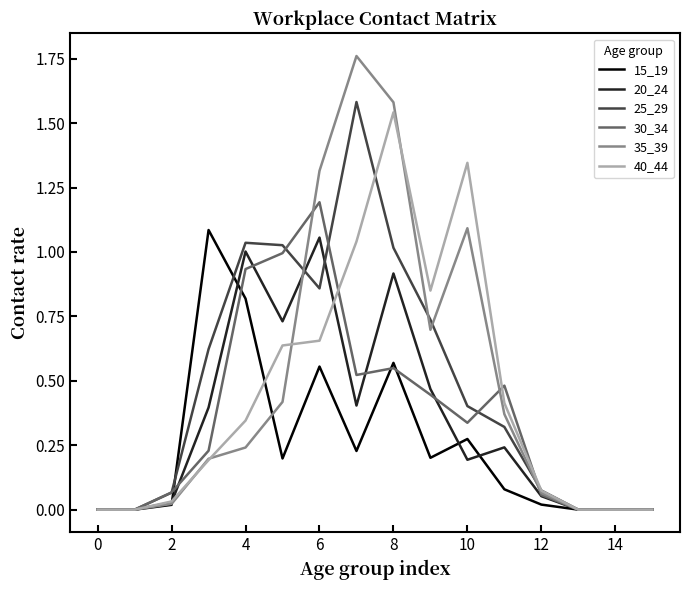

Which series has the largest range (max minus min)?

35_39